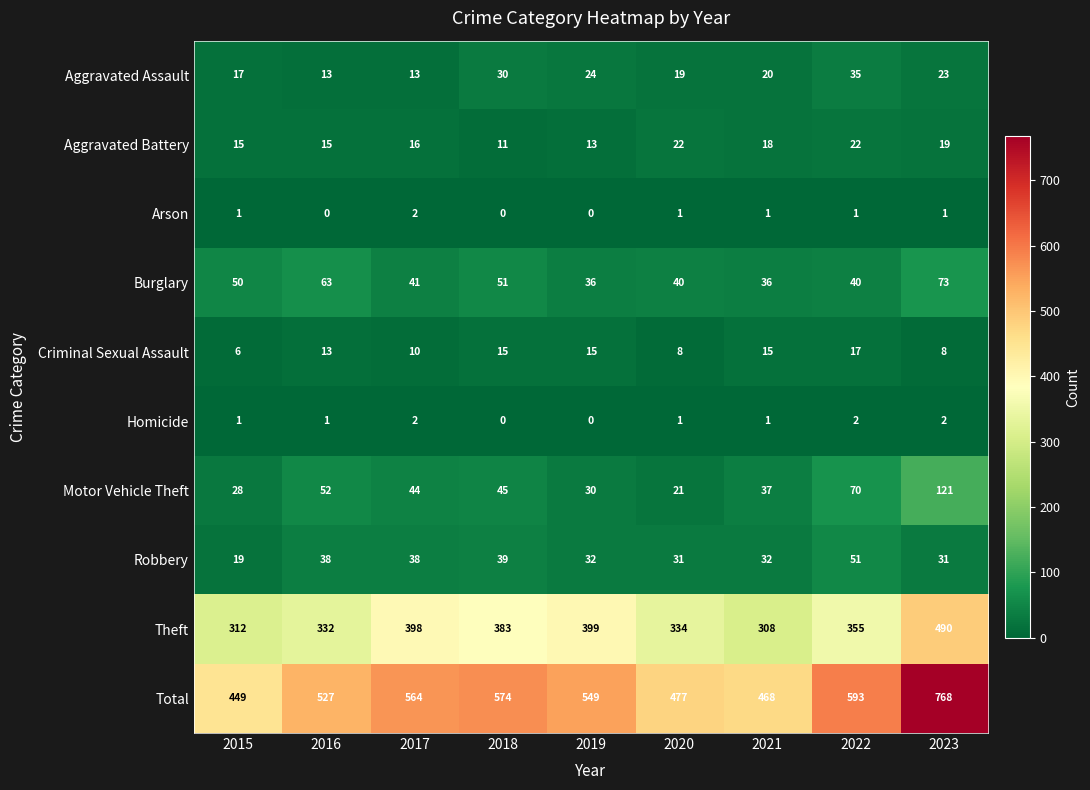

Which series has the largest total across all categories?

Total